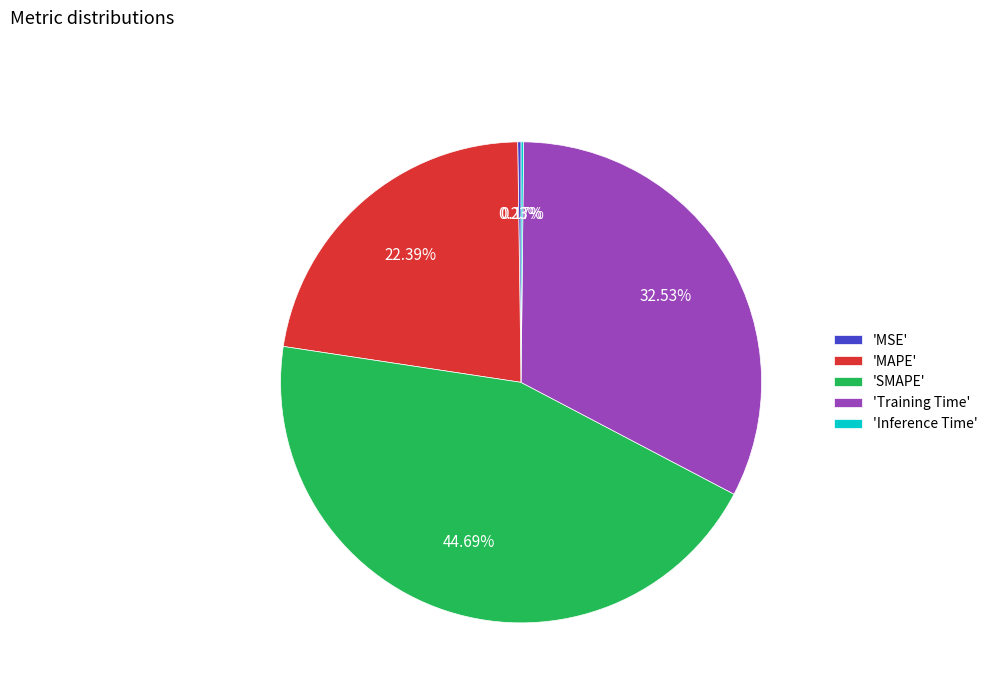

Is there a majority slice in this chart?

No